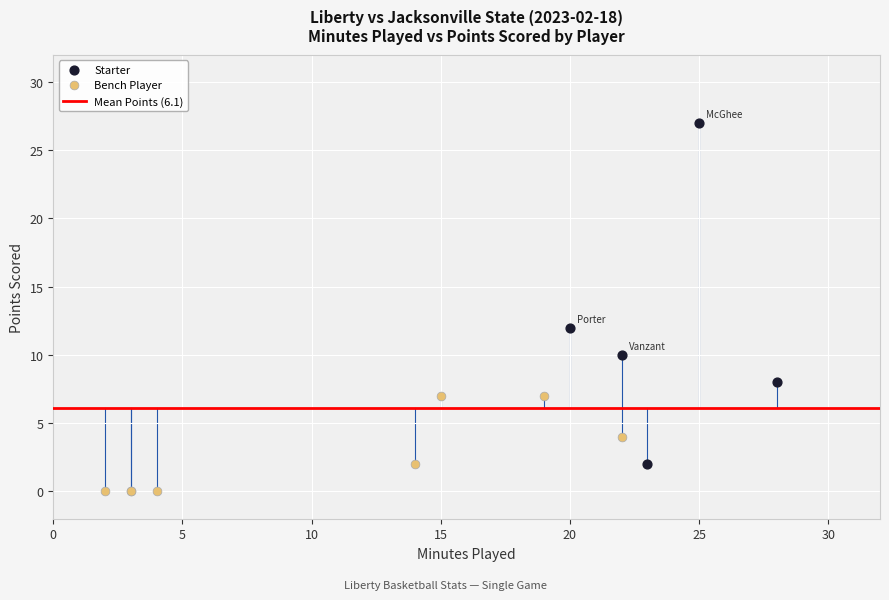

Which series contains the highest Y value?

Starter